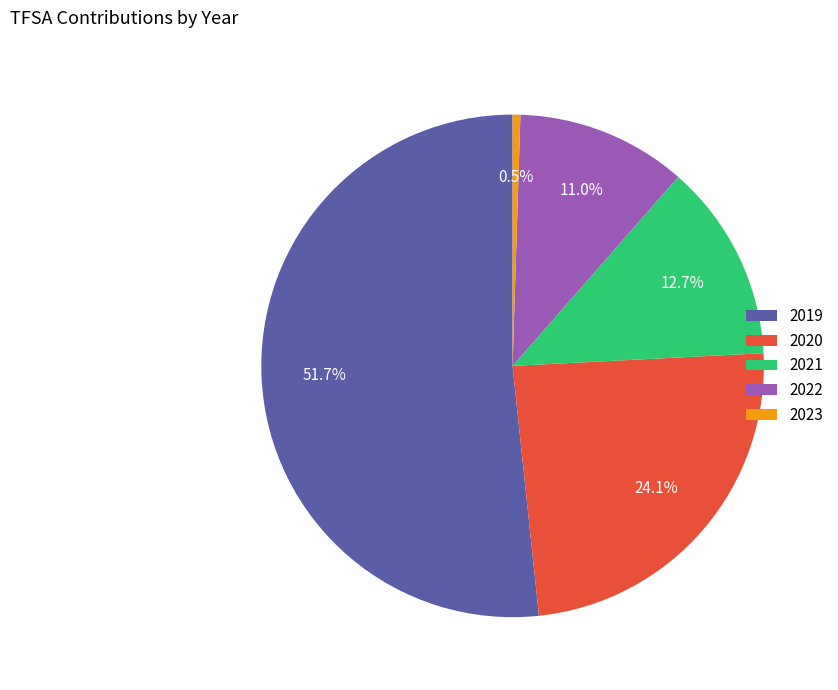

Is it true that 2020 is 11% of the pie?

False